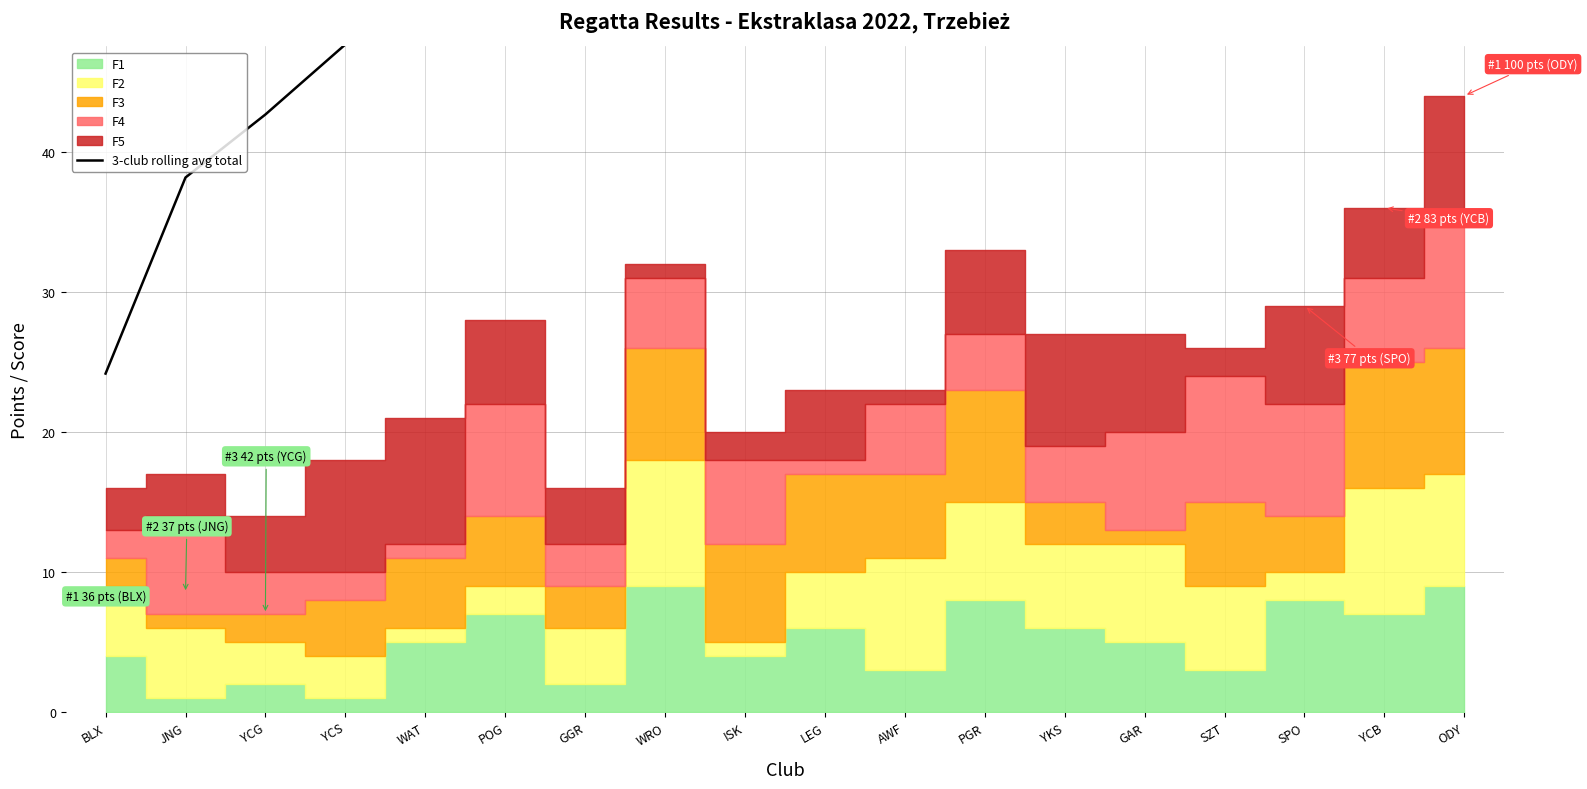

What is the label of the 13th point from the right?

POG